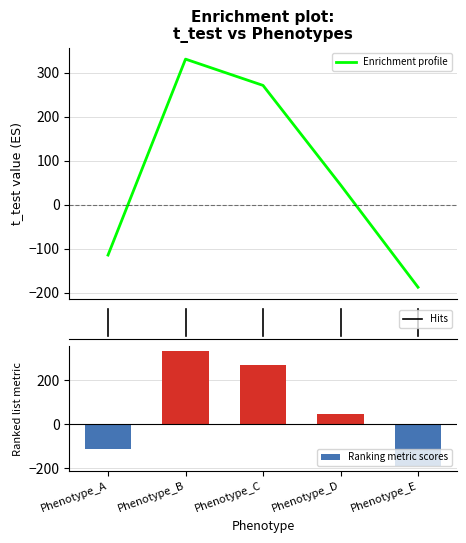

What is the minimum value shown in the chart?

-187.8